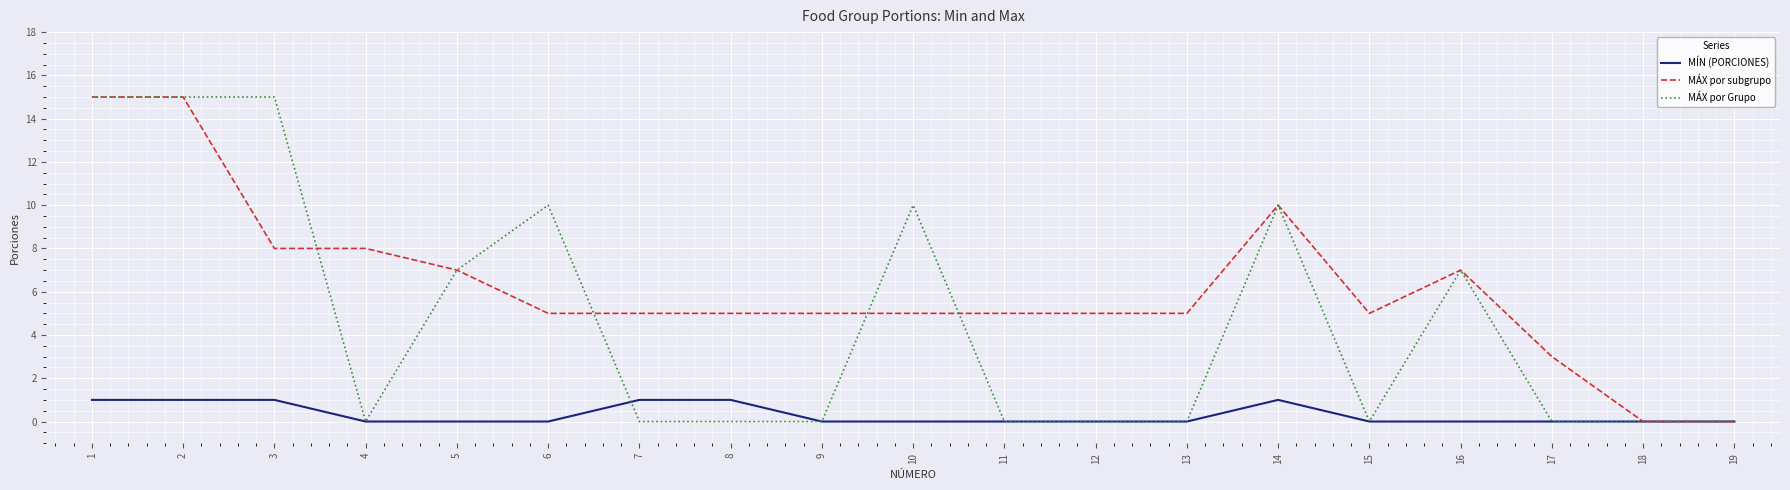

What is the approximate value of MÁX por Grupo at 16?

7